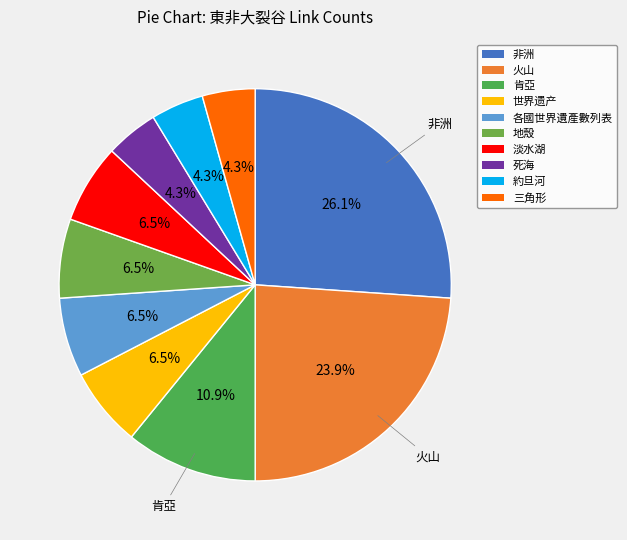

Is the sum of 各國世界遺產數列表 and 地殼 greater than half?

No